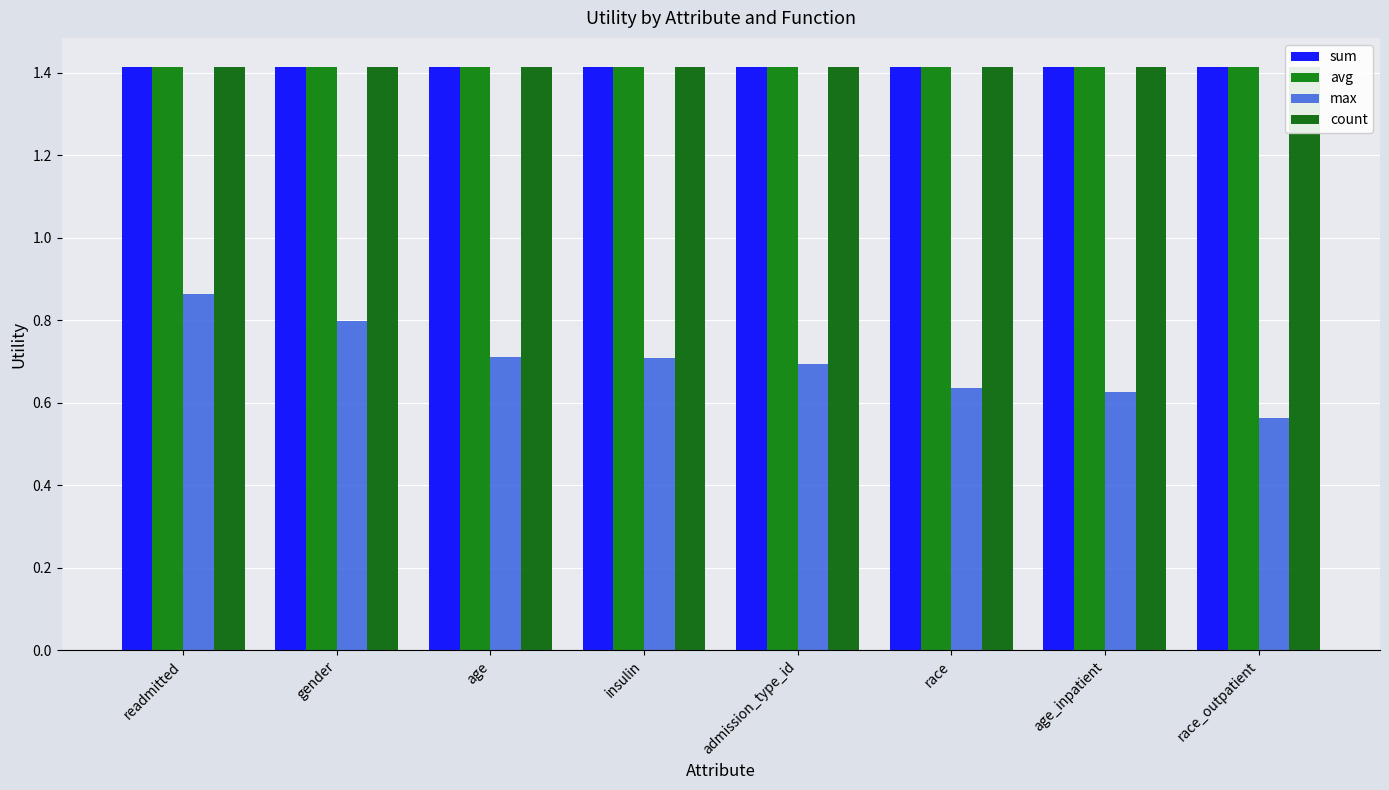

Reading left to right, list all the values displayed in this chart.

sum: readmitted=1.4	gender=1.4	age=1.4	insulin=1.4	admission_type_id=1.4	race=1.4	age_inpatient=1.4	race_outpatient=1.4
avg: readmitted=1.4	gender=1.4	age=1.4	insulin=1.4	admission_type_id=1.4	race=1.4	age_inpatient=1.4	race_outpatient=1.4
max: readmitted=0.9	gender=0.8	age=0.7	insulin=0.7	admission_type_id=0.7	race=0.6	age_inpatient=0.6	race_outpatient=0.6
count: readmitted=1.4	gender=1.4	age=1.4	insulin=1.4	admission_type_id=1.4	race=1.4	age_inpatient=1.4	race_outpatient=1.4